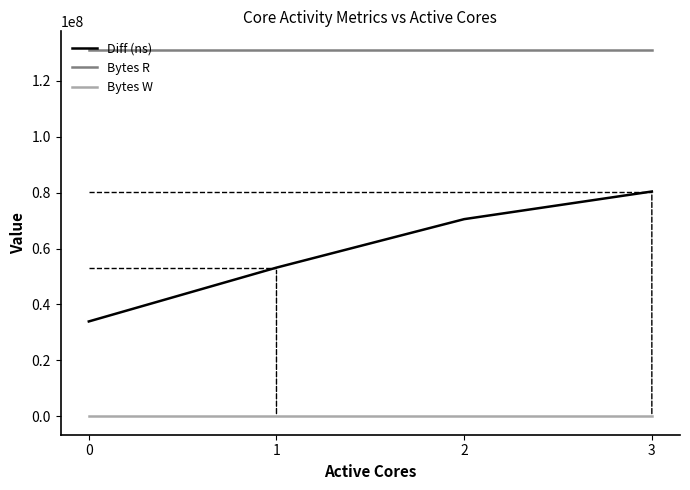

Rank the series at 1 from highest to lowest value.

Bytes R, Diff (ns), Bytes W